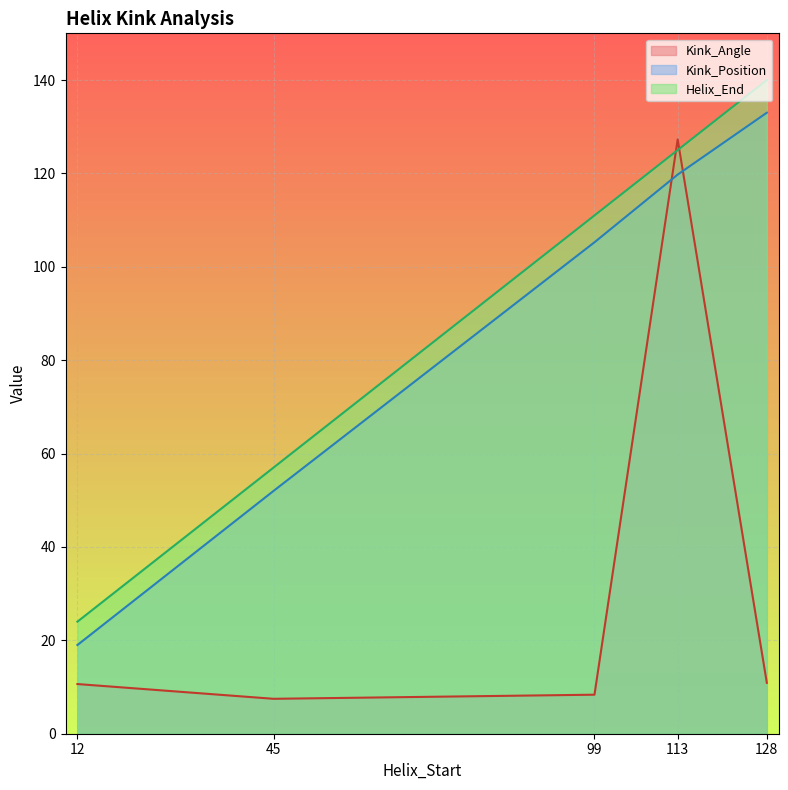

What is the difference between the Helix_End values at 45 and 113?

68.0